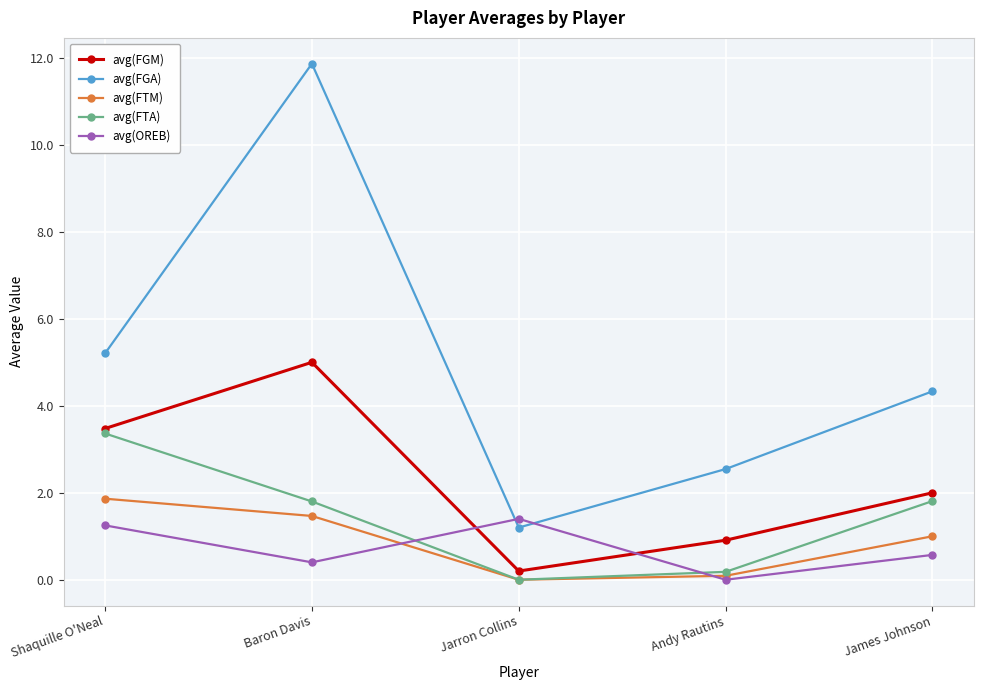

At which category does the chart reach its peak across all series?

Baron Davis